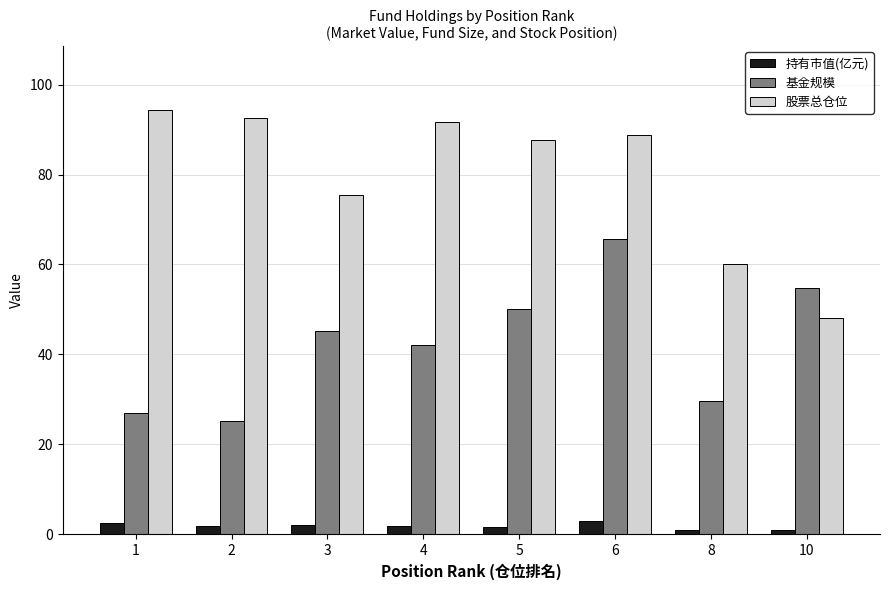

What is the maximum value for 股票总仓位?

94.4